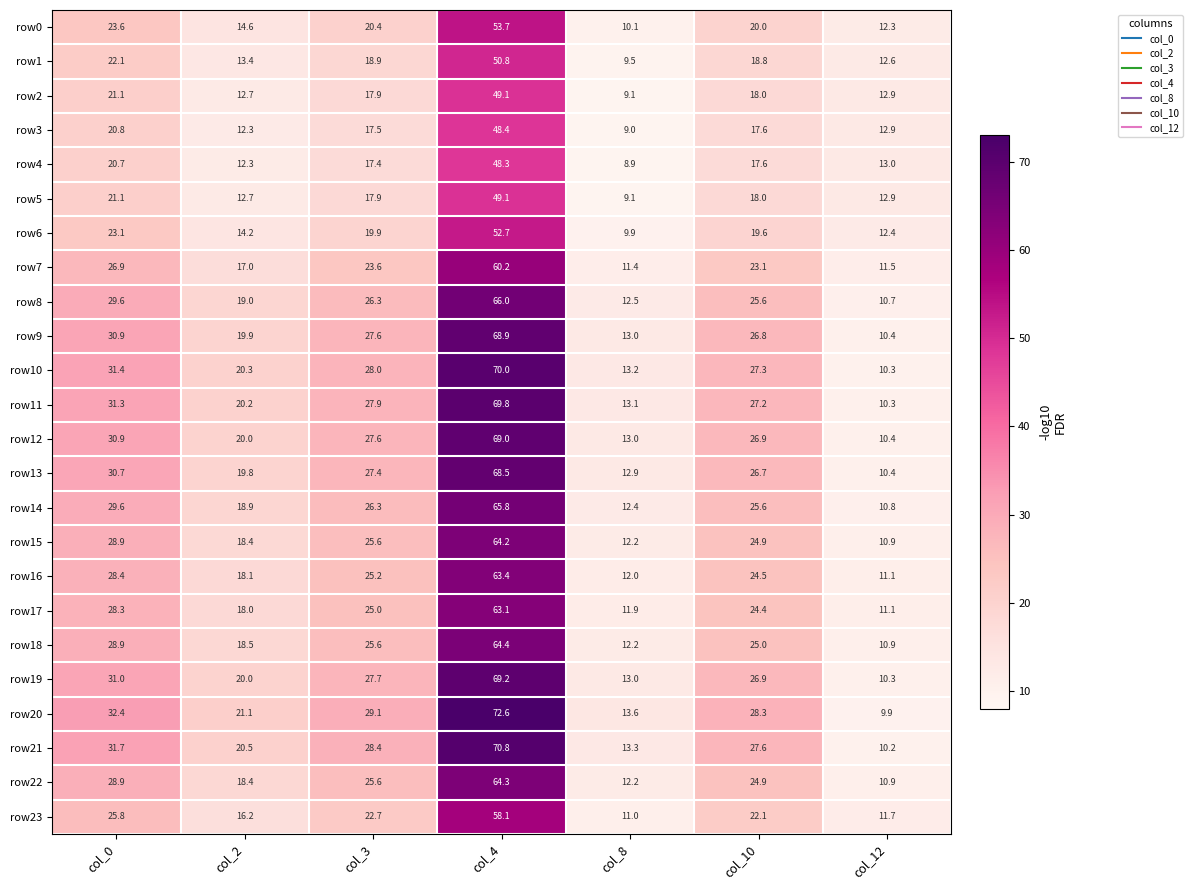

What is the total value across all series at col_4?

1480.4